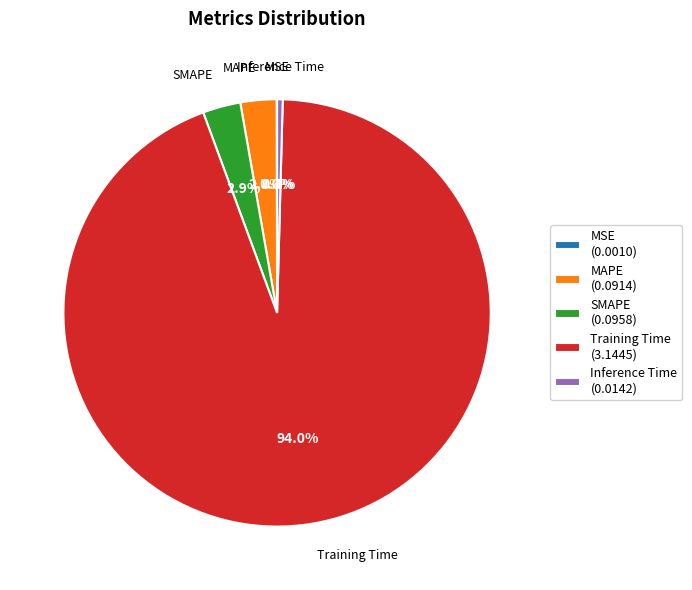

Is it true that Training Time is 99% of the pie?

False